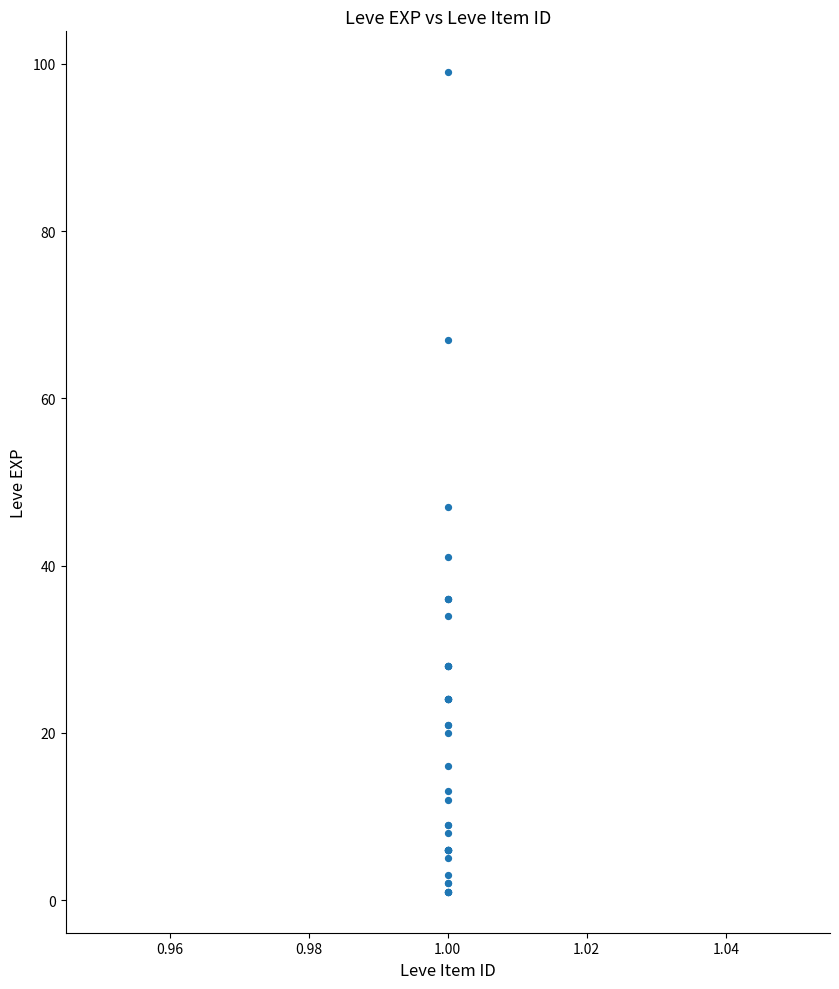

What Y value in the scatter plot is closest to 50?

47